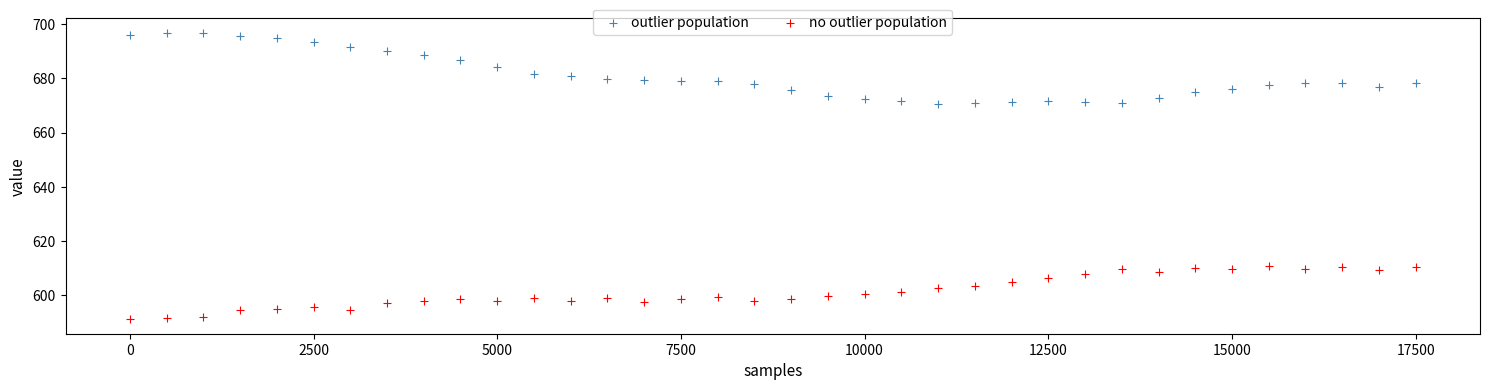

Which series contains the highest Y value?

outlier population